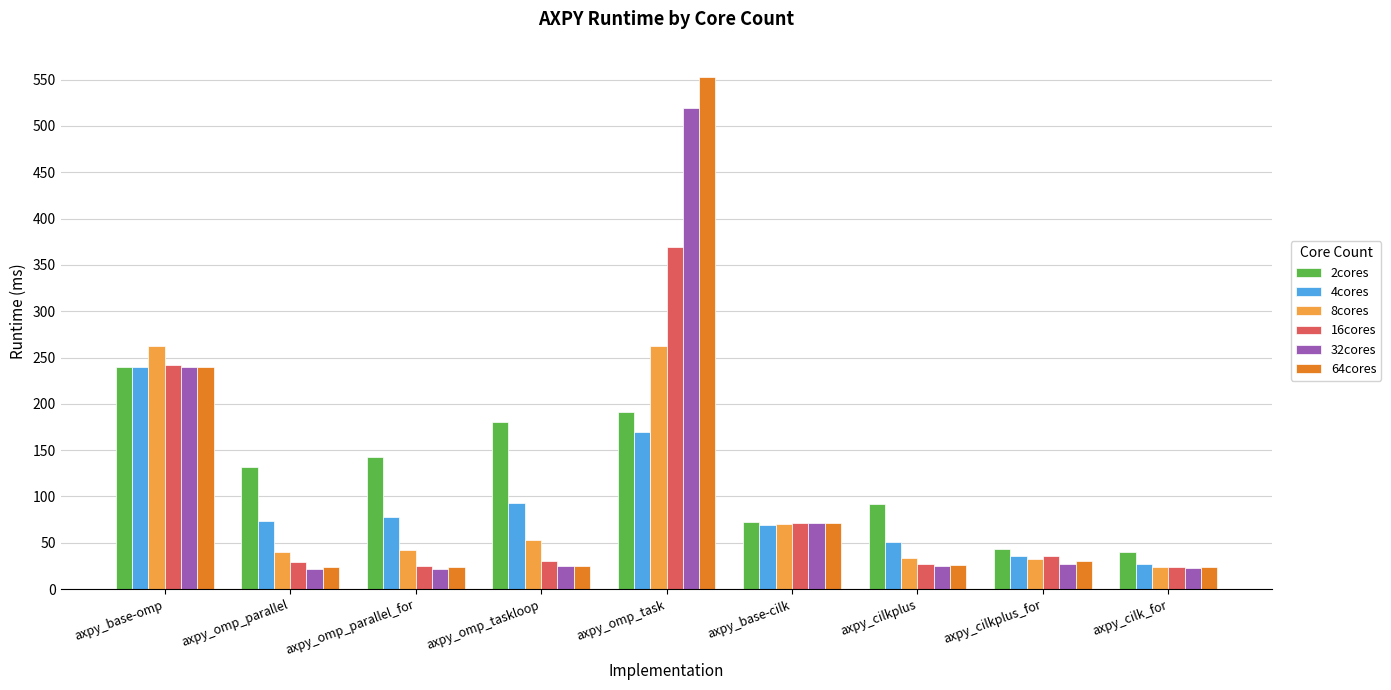

What is the sum of all 4cores values?

836.4